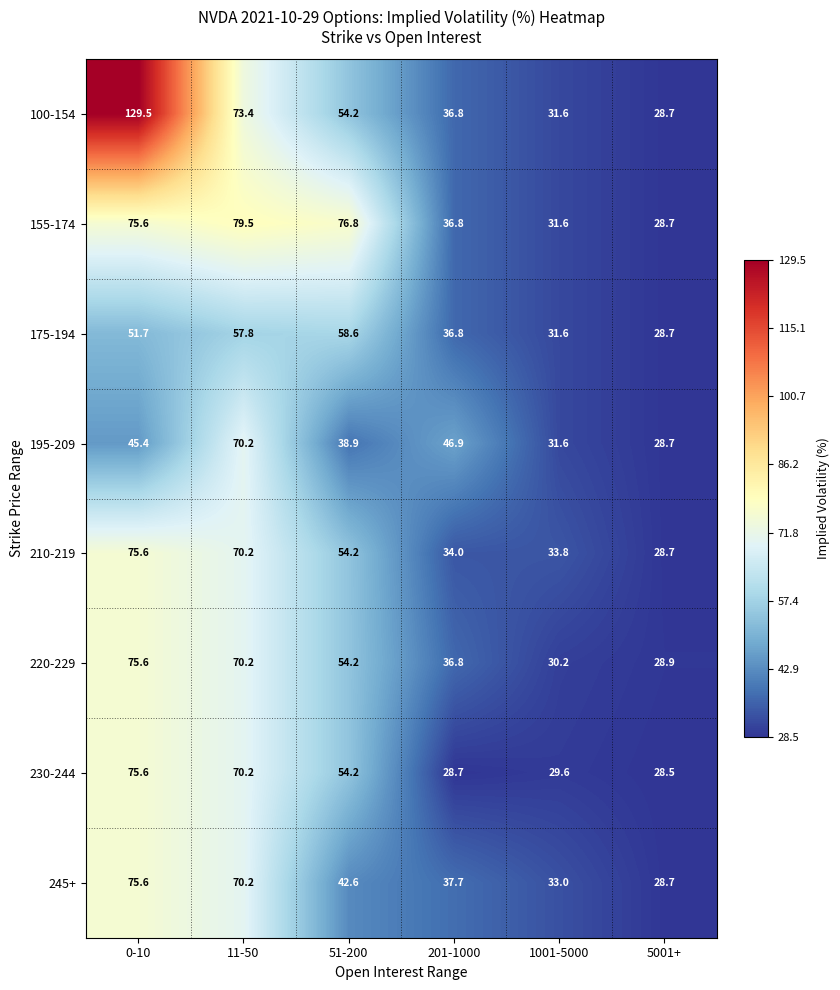

Which category has the lowest value across all series?

5001+